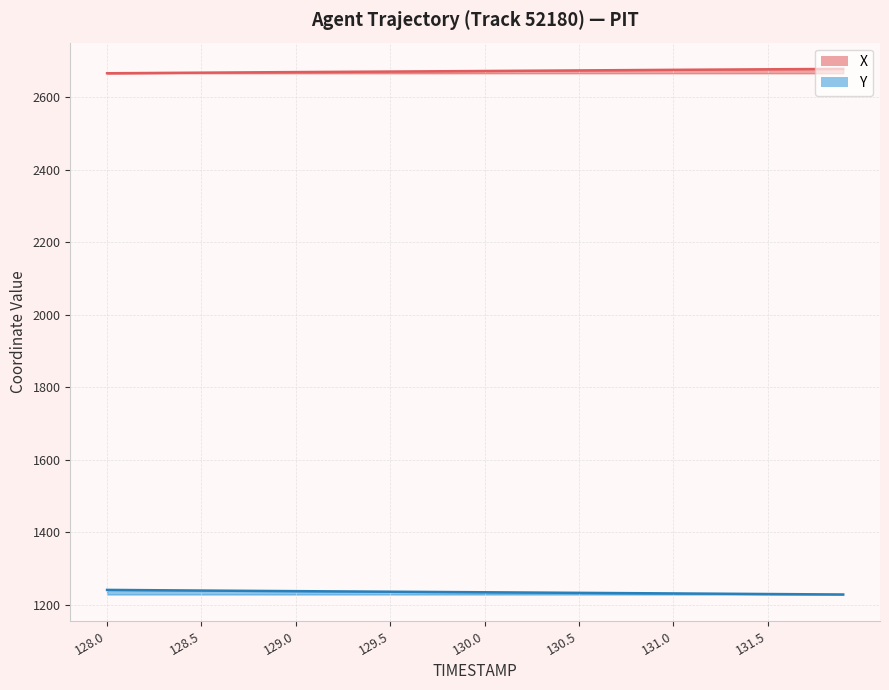

What position from the right is 128.9?

31